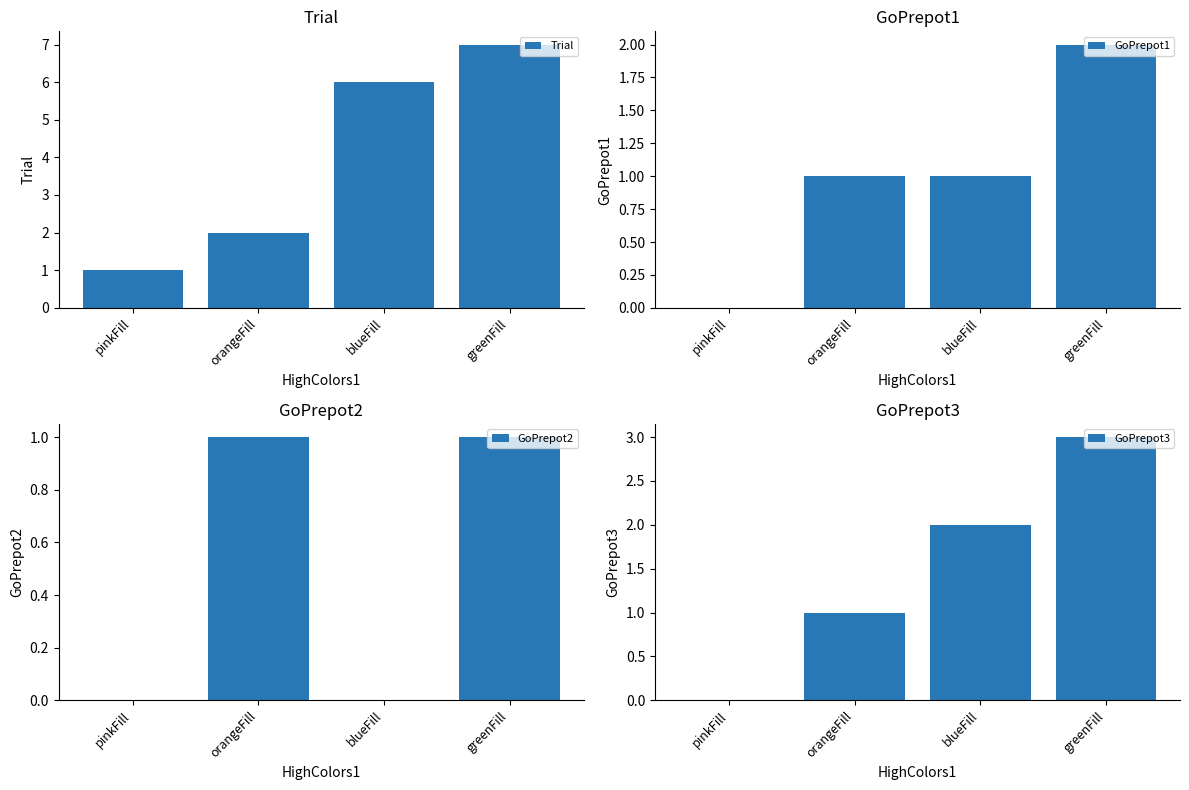

List the series in order of their peak value, lowest first.

GoPrepot2, GoPrepot1, GoPrepot3, Trial